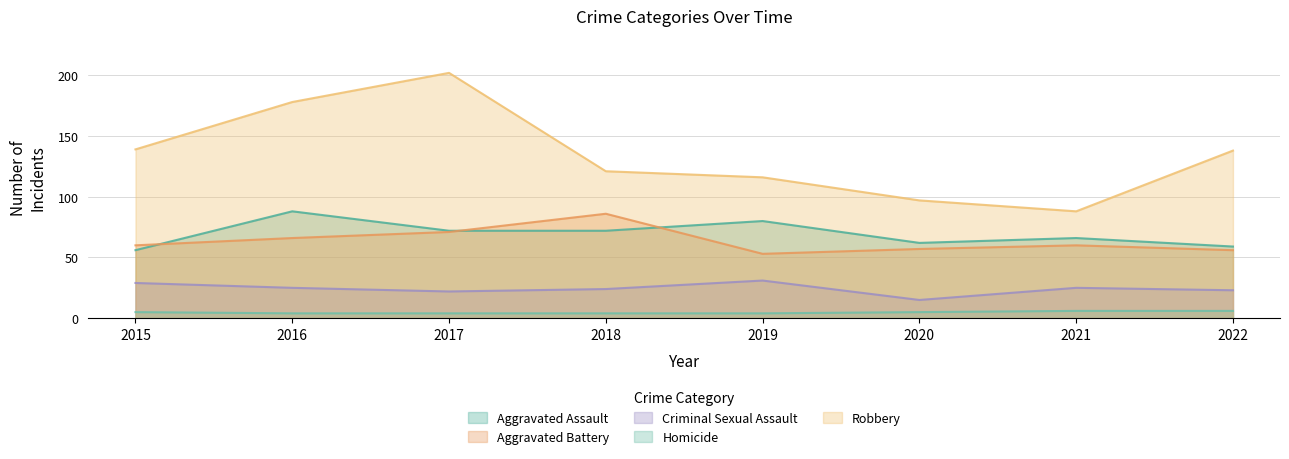

Where is the first local maximum for Robbery?

2017